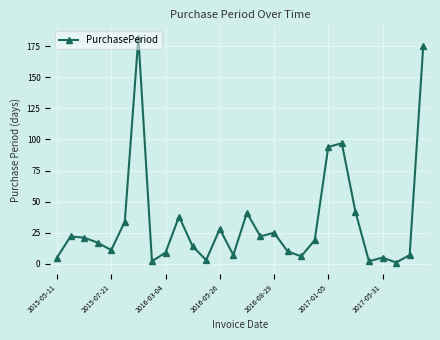

What is the greatest value displayed?

182